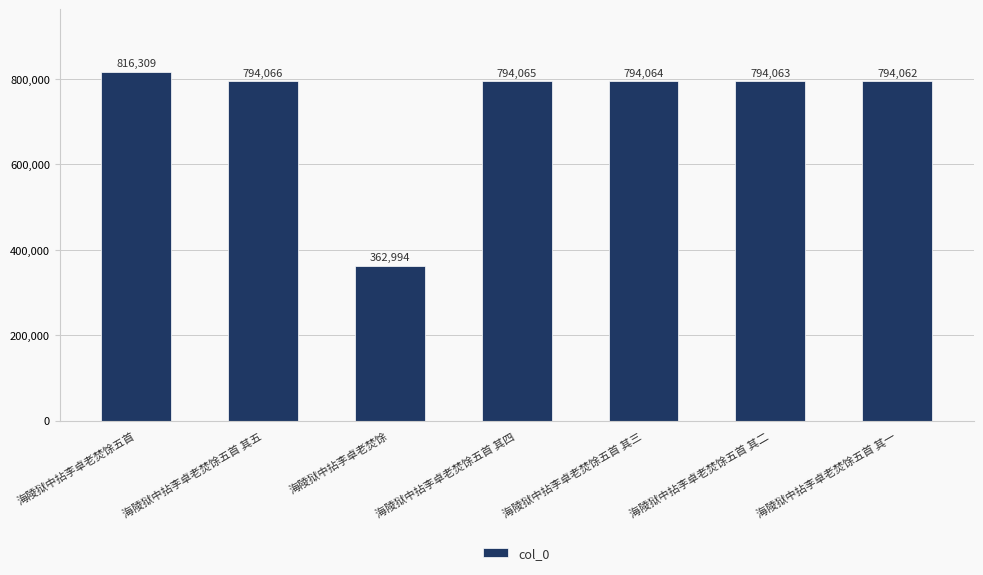

Count the number of data series in this chart.

1